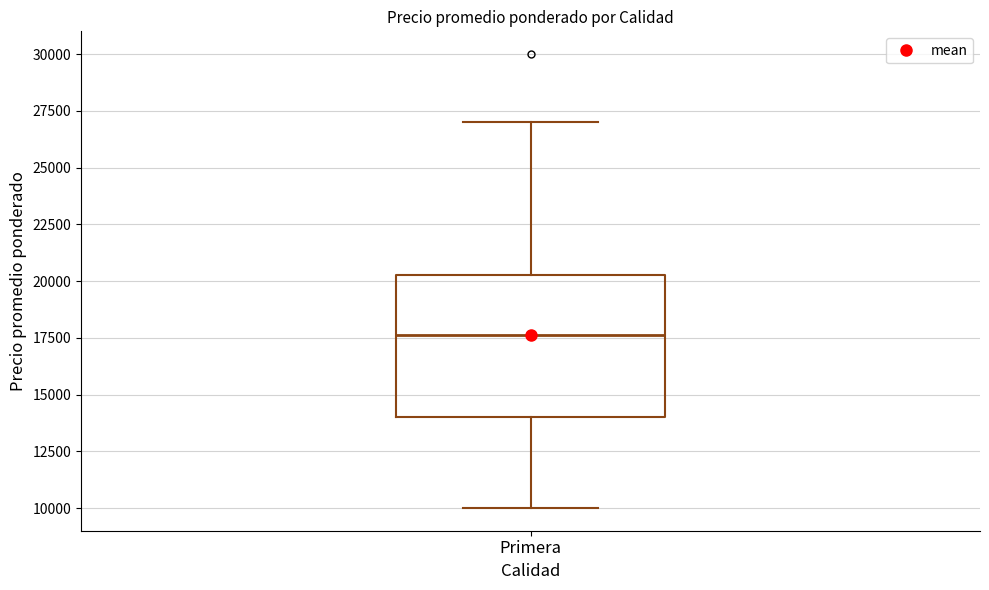

Transcribe this box plot: give where the median line is, the range the box spans, and where the two whiskers end, as read against the y-axis. The values are not printed on the chart, so give them approximately, as read against the axis.

median 17500, box 14000 to 20500, whiskers 10000 to 27000